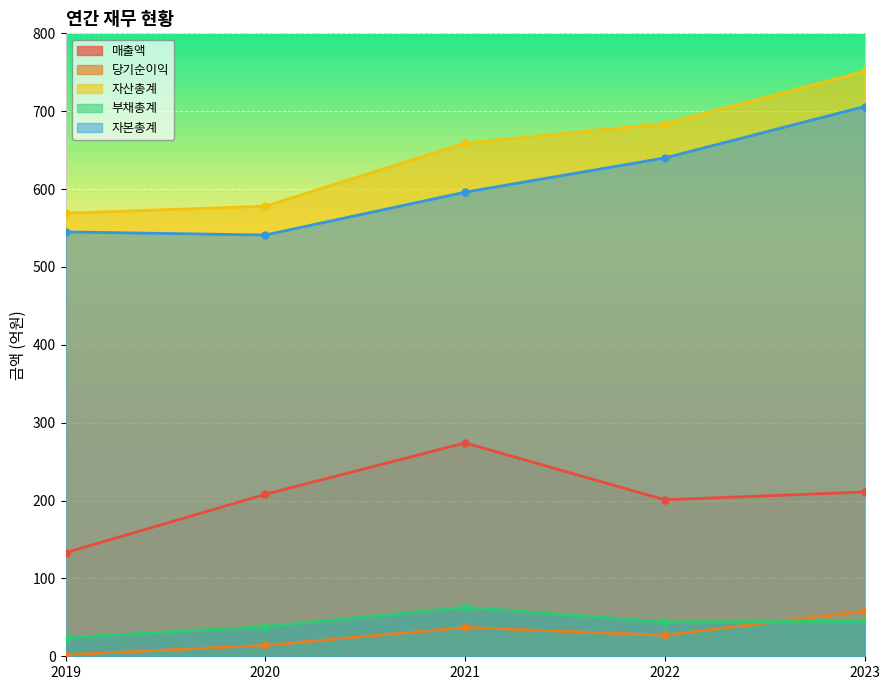

List the labels in order of 당기순이익 value, largest first.

2023, 2021, 2022, 2020, 2019